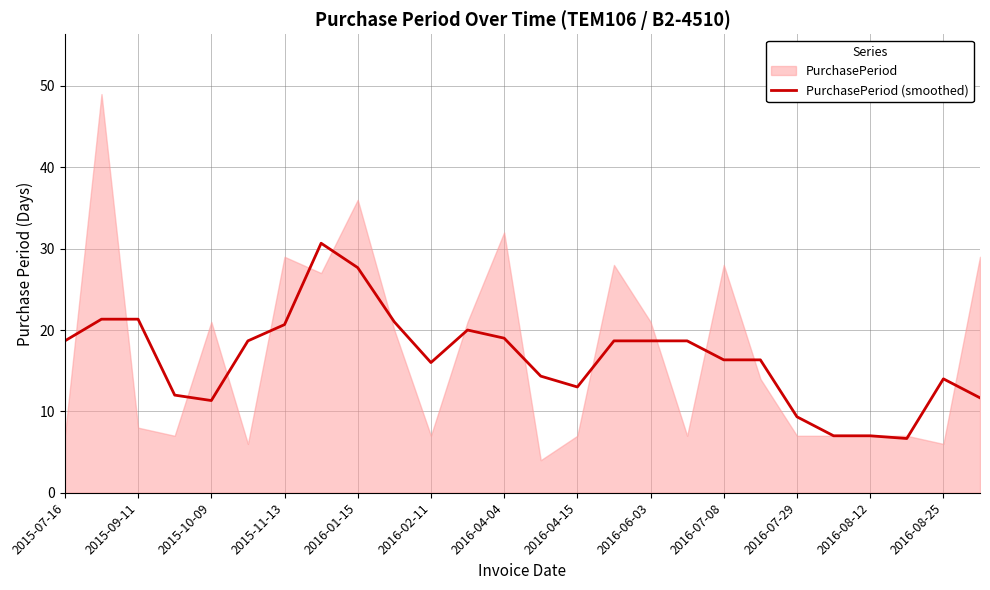

What is the minimum value for PurchasePeriod (smoothed)?

6.7